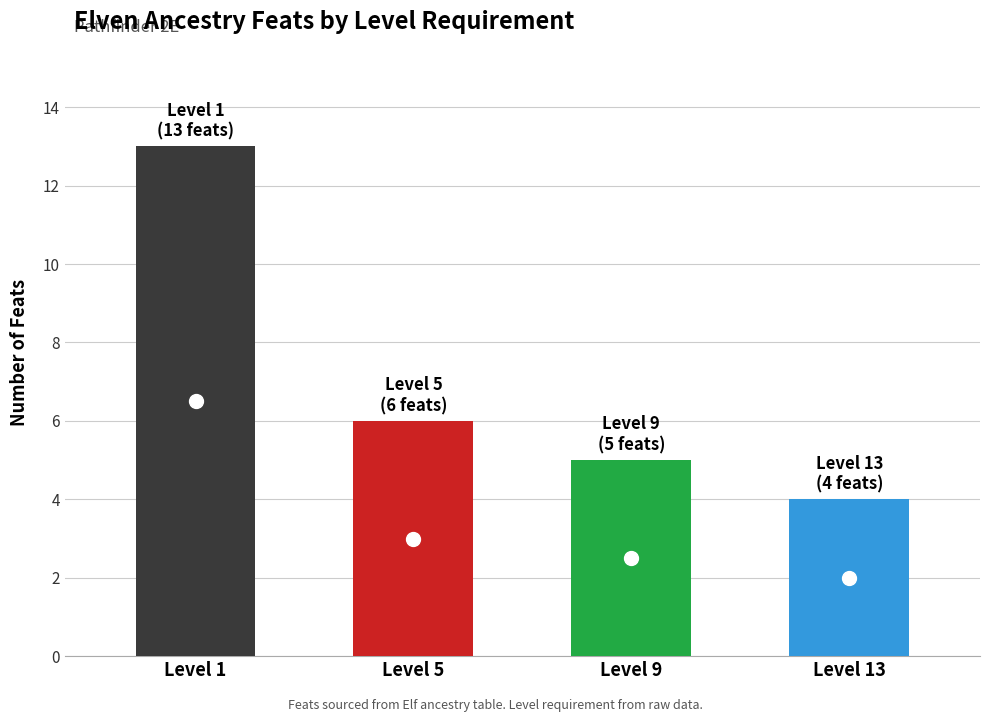

True or false: the data shows 2 at Elemental Wrath: Acid.

False